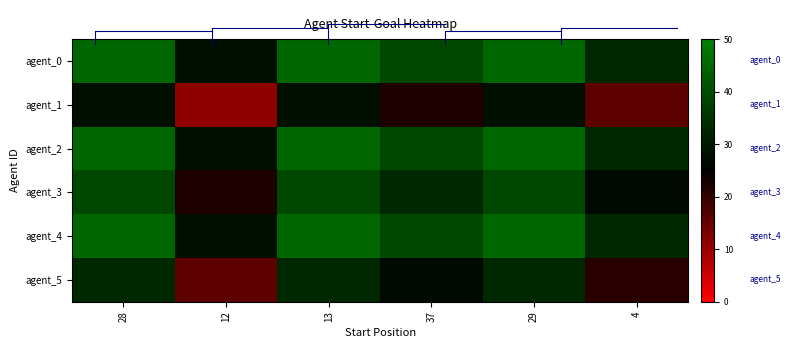

What is the smallest value displayed?

11